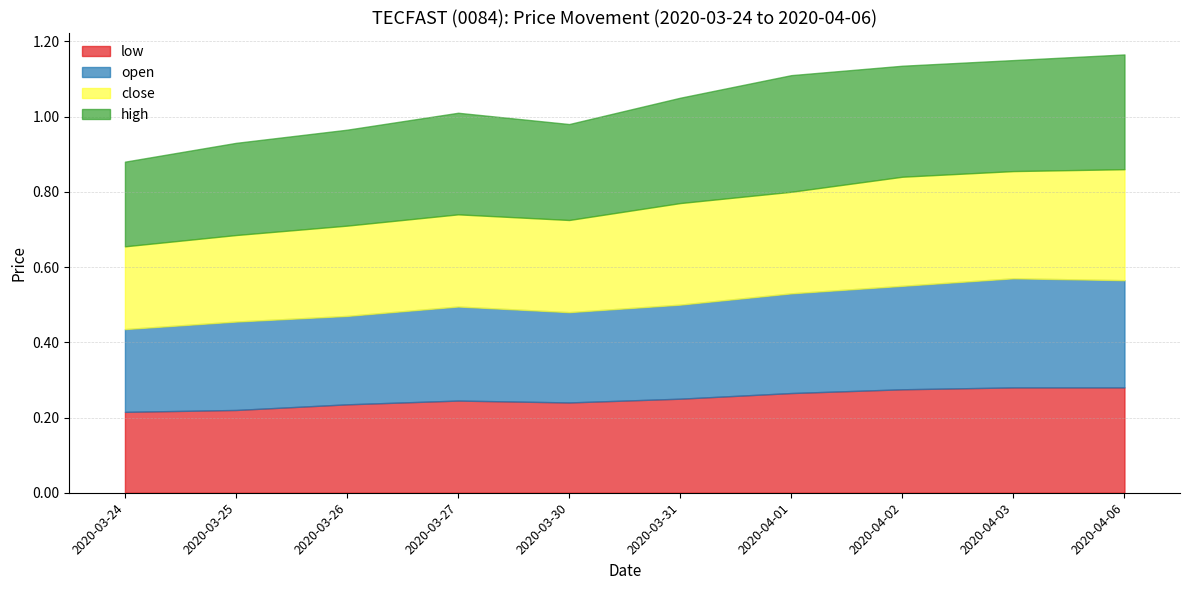

What is the label of the 8th point from the left?

2020-04-02